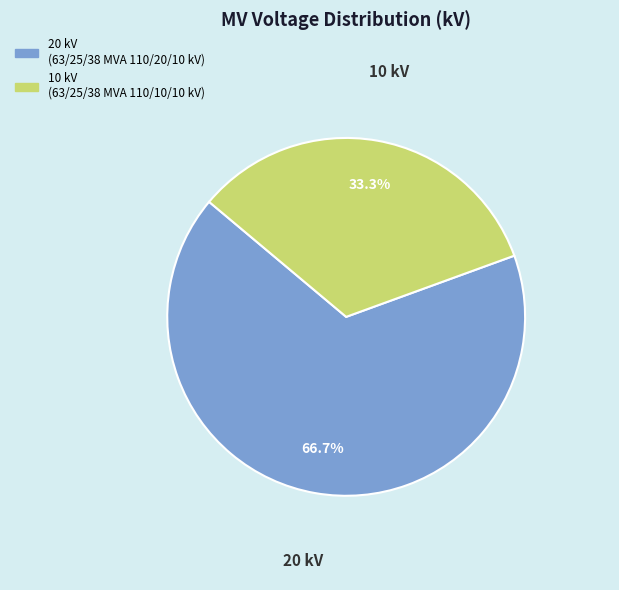

How many segments does this pie chart have?

2